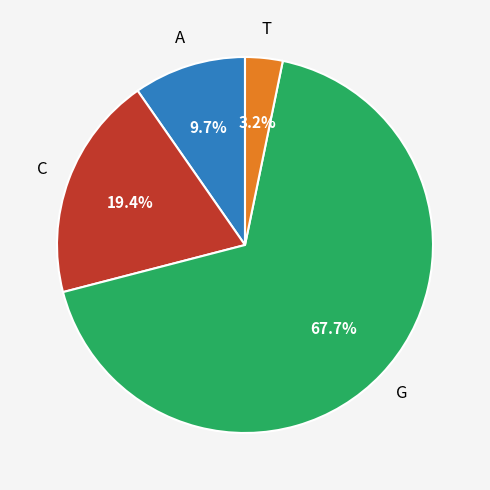

Does any single category account for the majority?

Yes